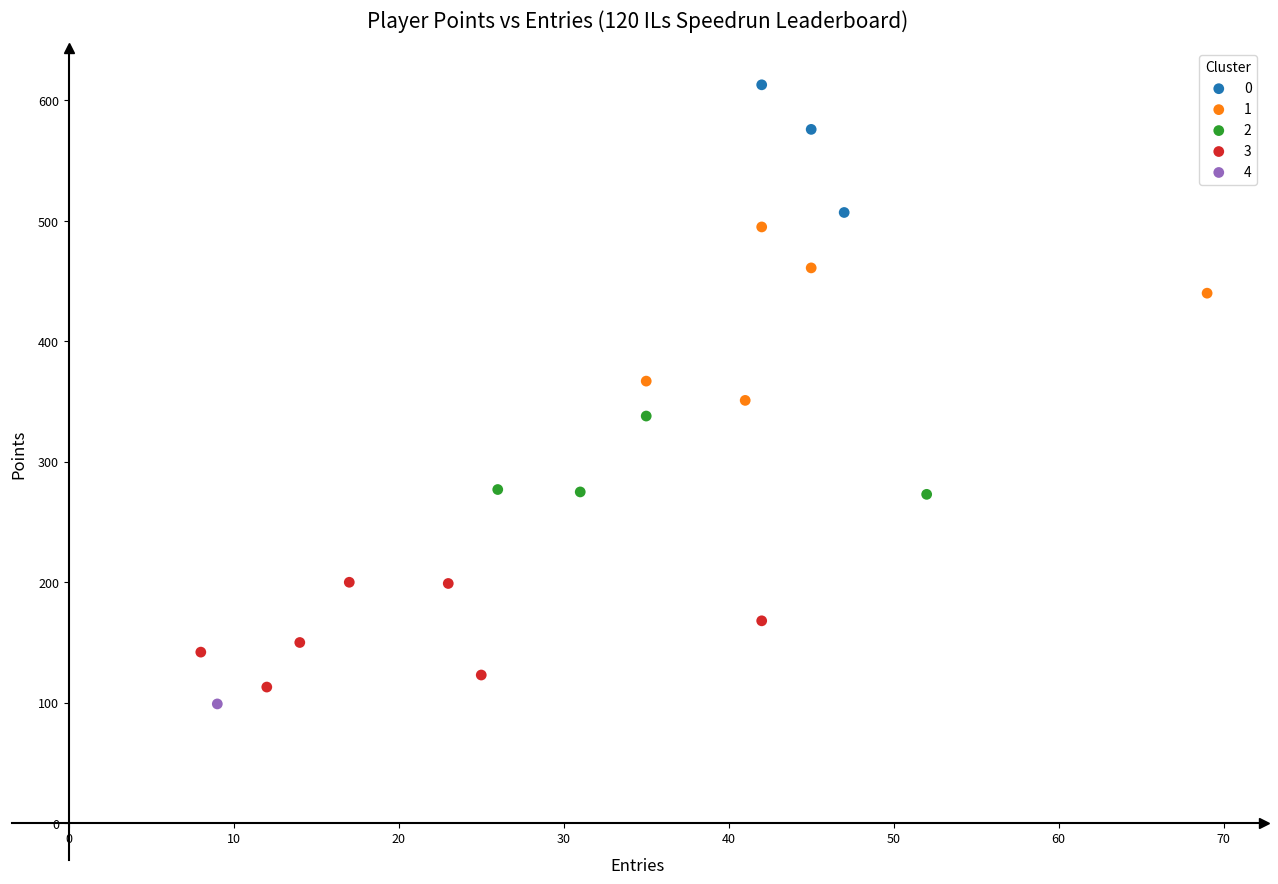

Which series reaches the minimum Y coordinate?

4